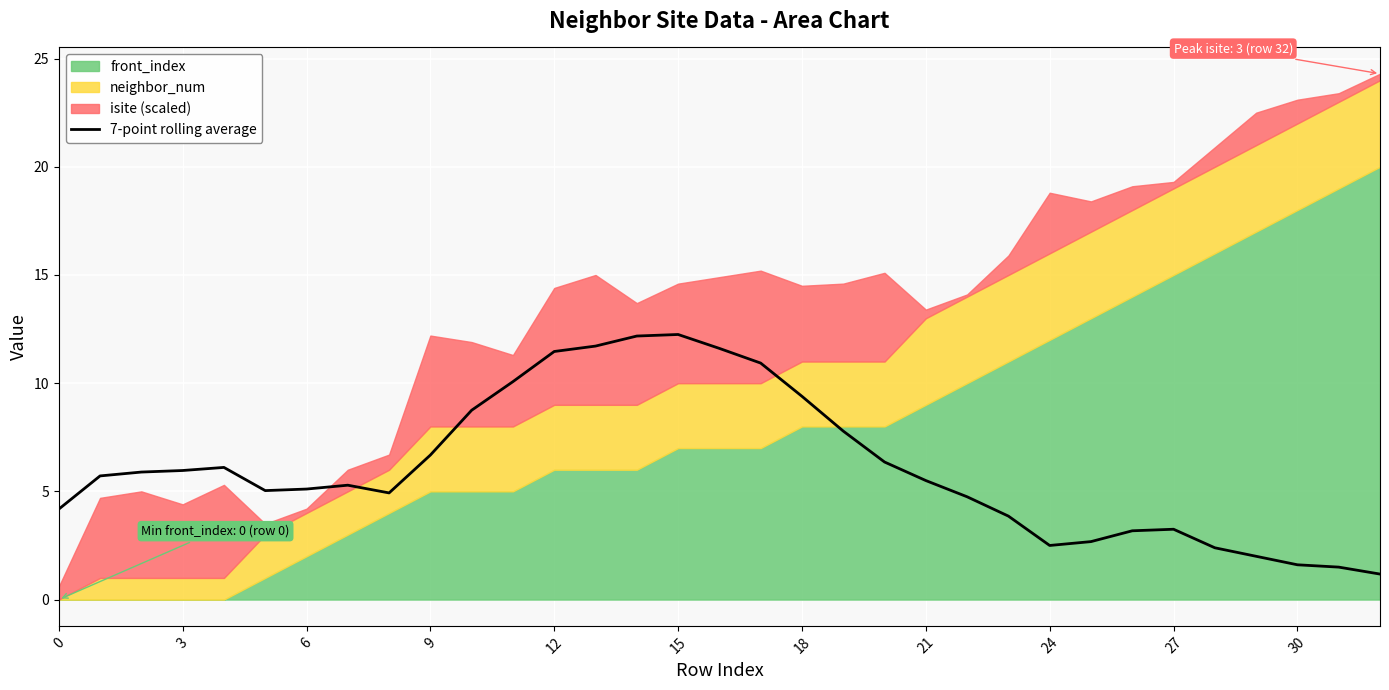

Is it true that 7-point rolling average equals 1.4 at 24?

False